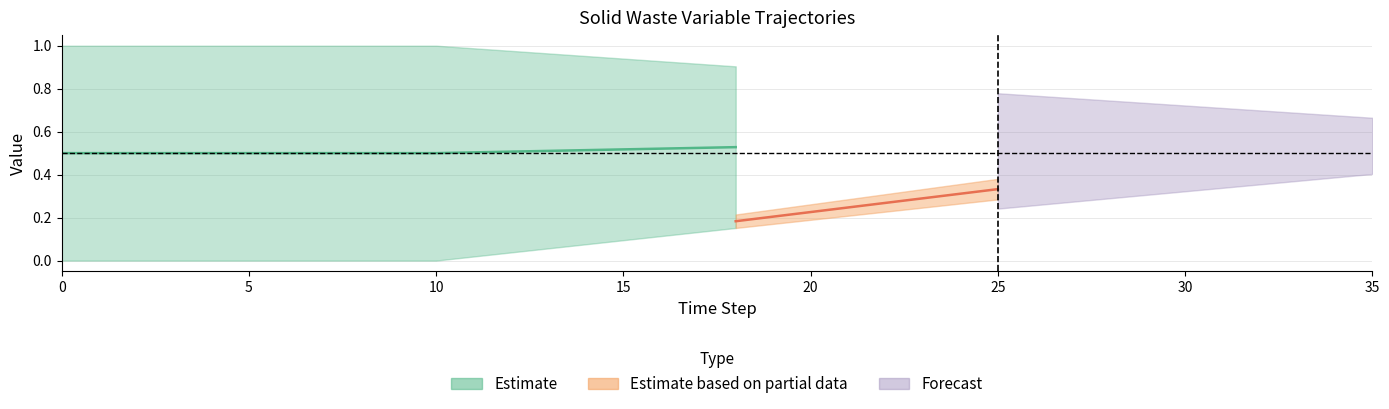

True or false: frac_waso_biogas_sludge has more than 2 points higher than both neighbors.

False